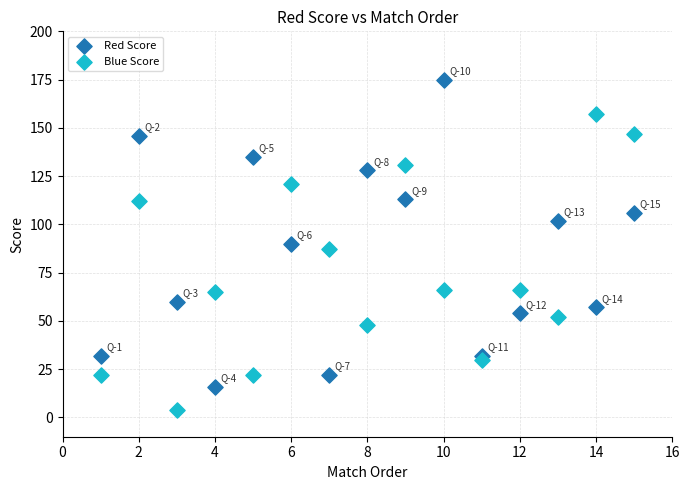

Which series reaches the maximum Y coordinate?

Red Score